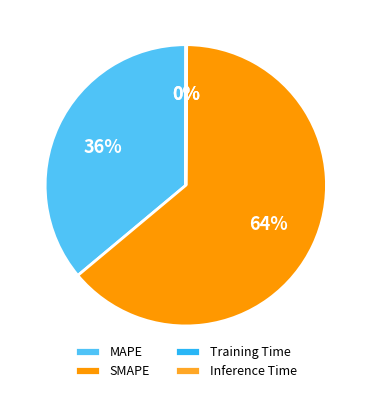

True or false: SMAPE accounts for 64% of the total.

True